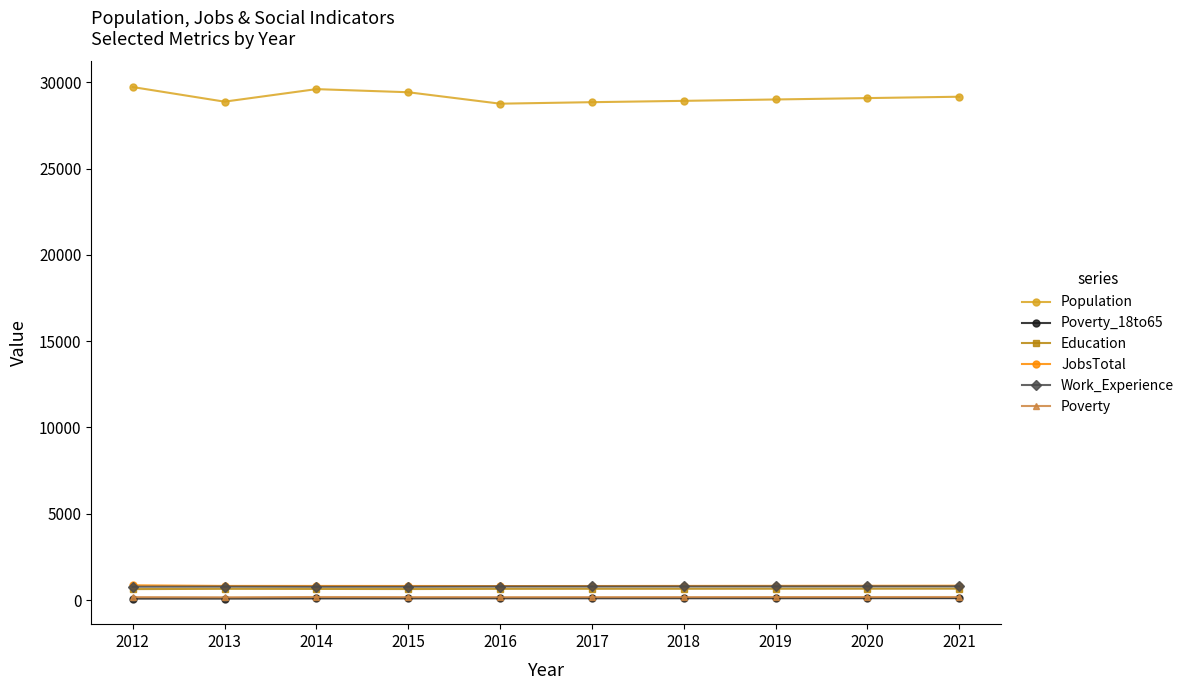

Count the number of categories in the chart.

10